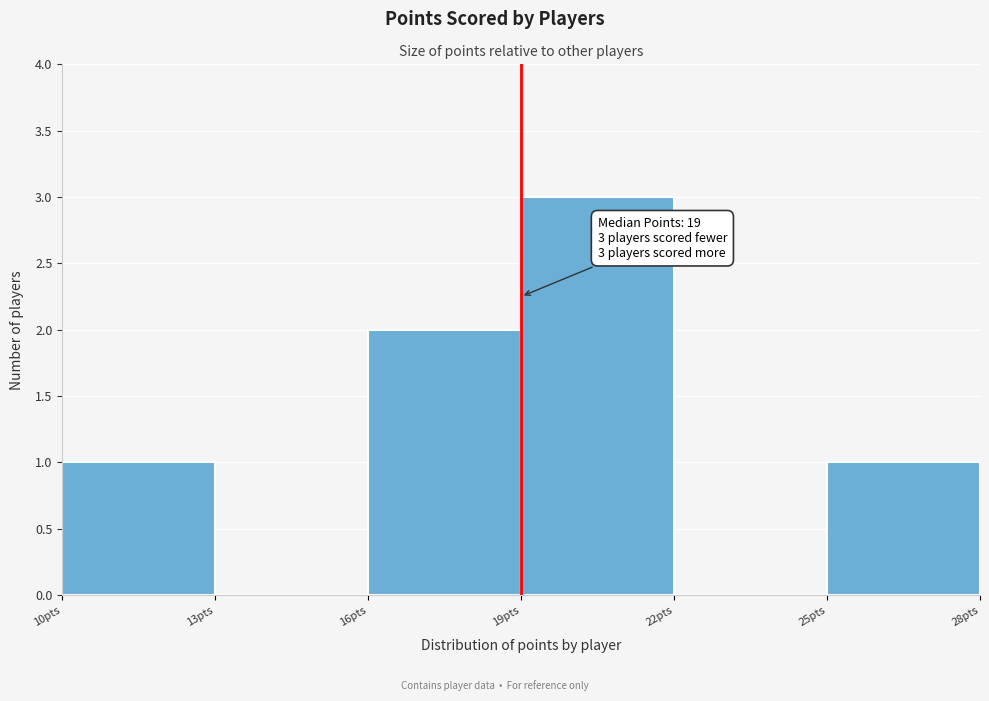

Over which range of the x-axis is the bar tallest?

19 to 22